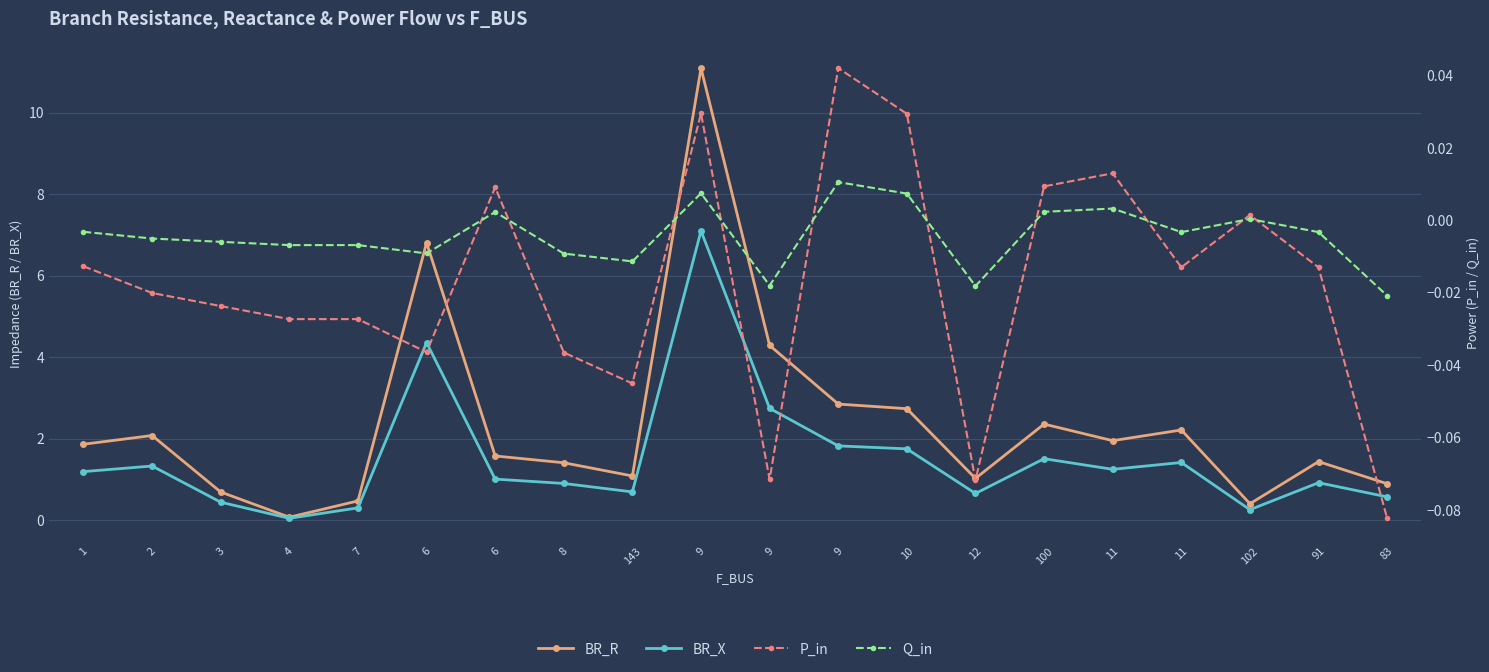

Which series has the widest spread of values?

BR_R